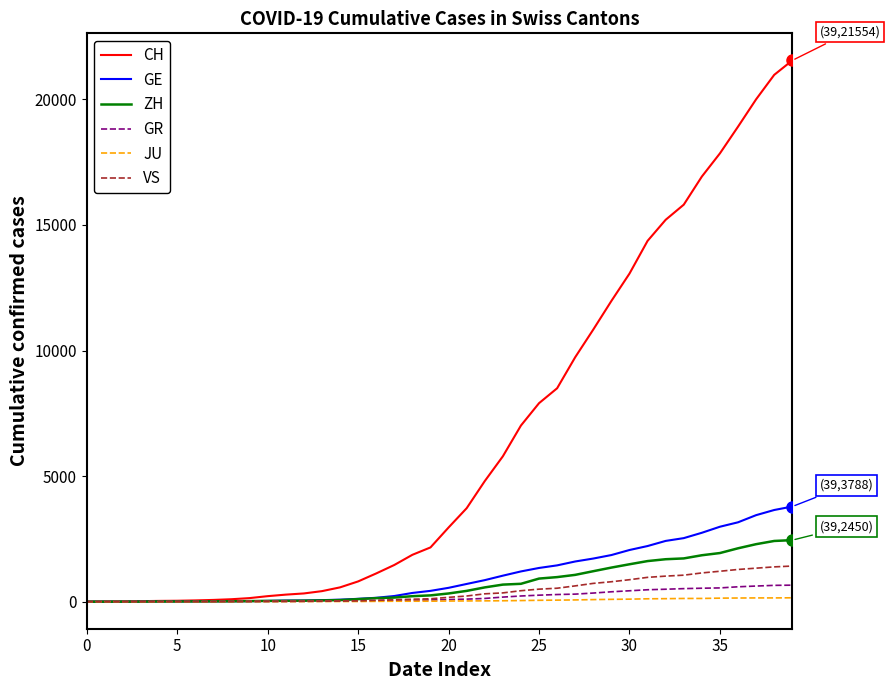

Which series has the largest total across all categories?

CH